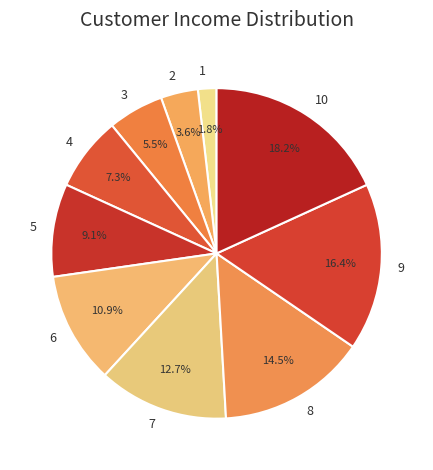

Is it true that 2 is 4% of the pie?

True